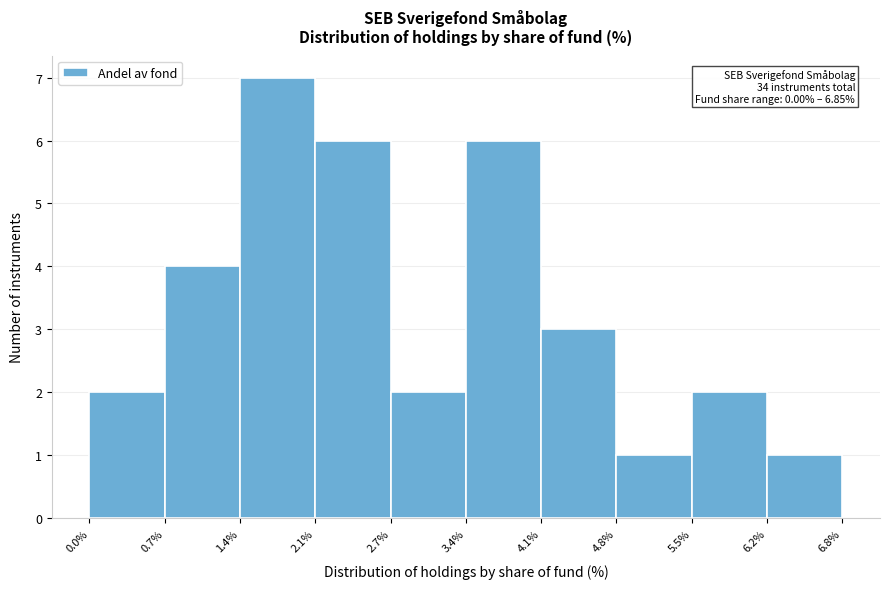

Which range on the x-axis has the tallest bar?

1.4% to 2.1%